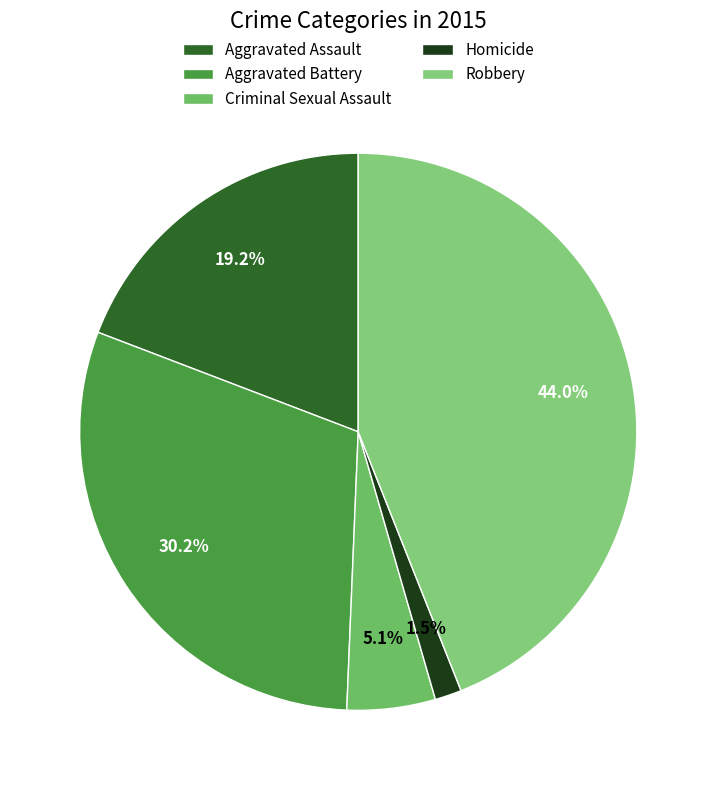

To the nearest percent, what is the difference between the largest and smallest slice percentages?

42%